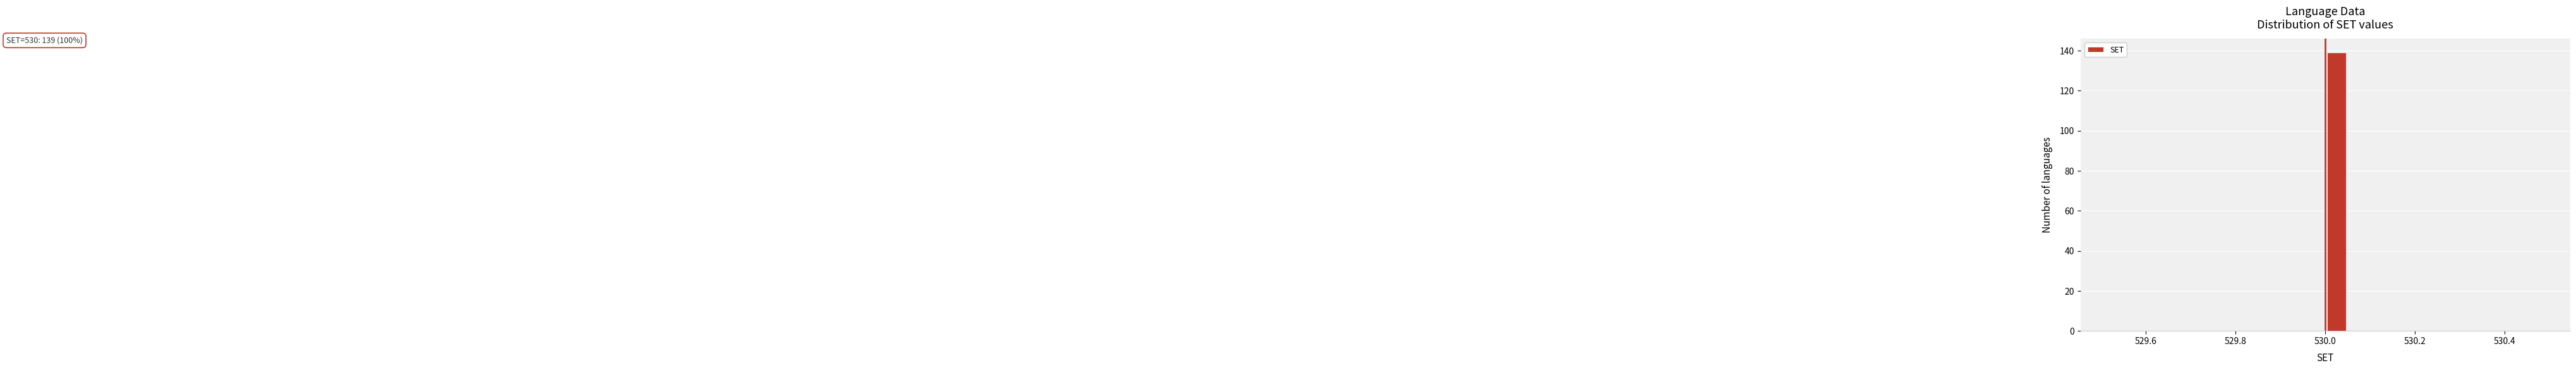

Read against the x-axis, roughly where is the centre of the tallest bar?

530.02